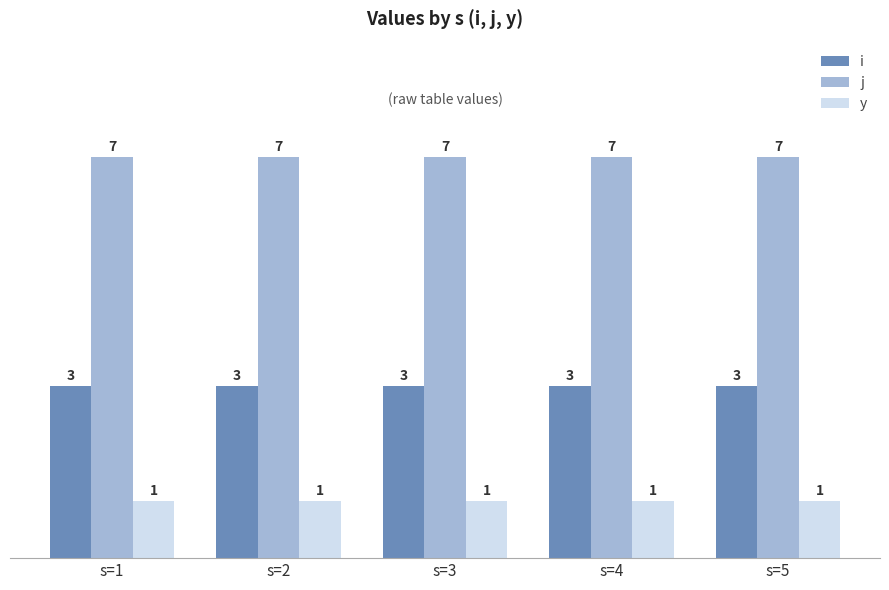

The i series shows 1 at s=2. True or false?

False